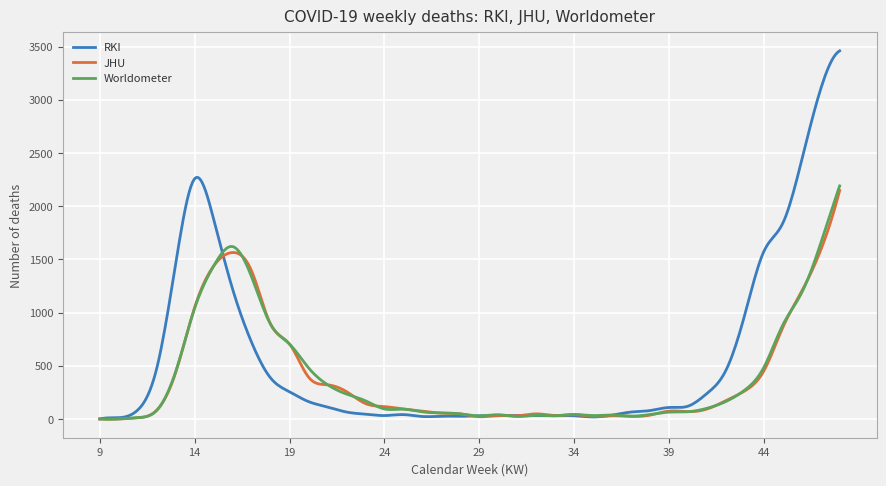

What is the maximum value shown in the chart?

3459.0